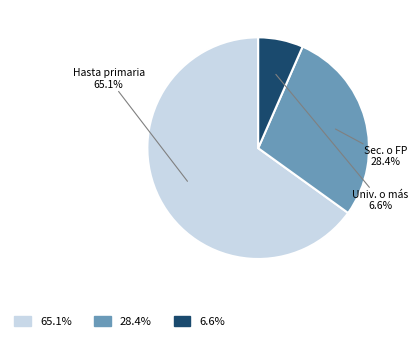

Is there a majority slice in this chart?

Yes